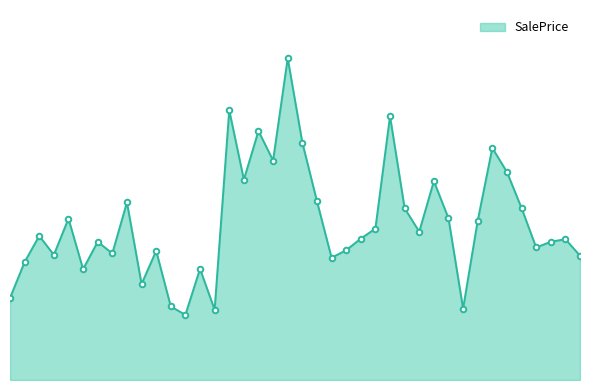

What is the difference between the maximum and minimum values?

329471.0